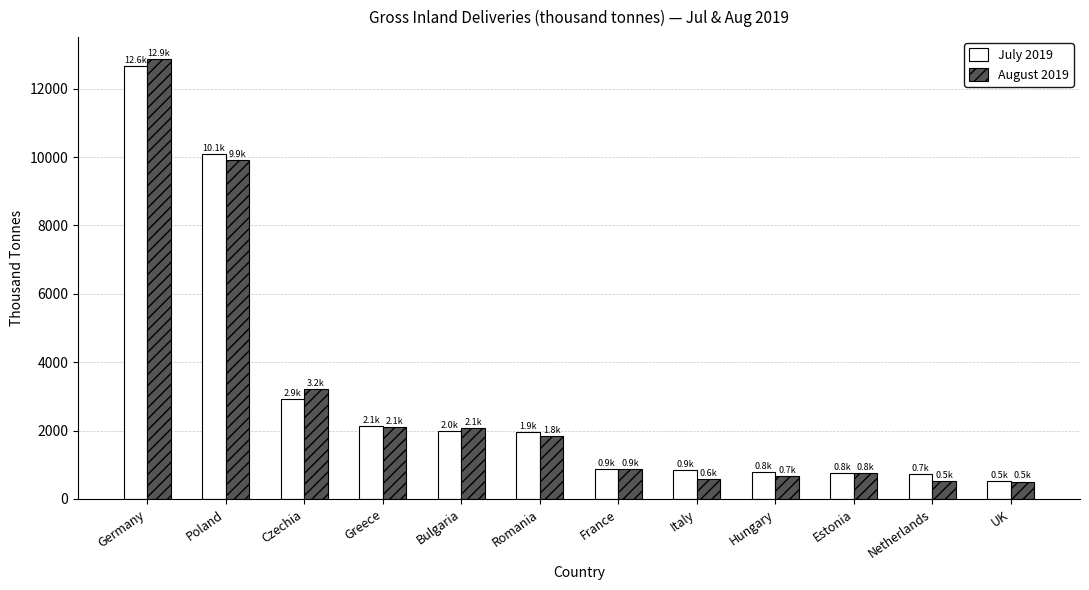

Which category has the highest value in the August 2019 series?

Germany